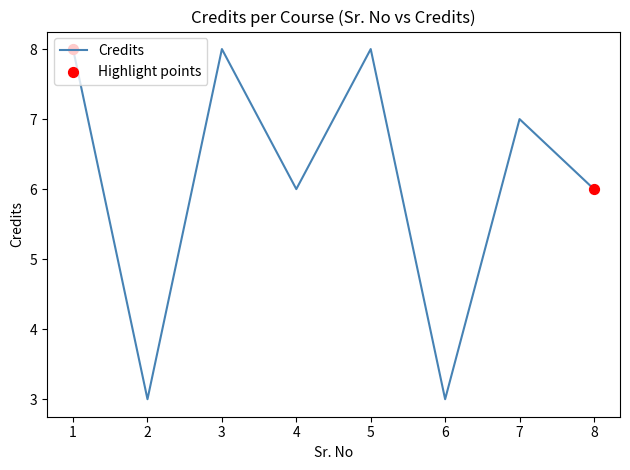

Between 7 and 6, which is larger?

7